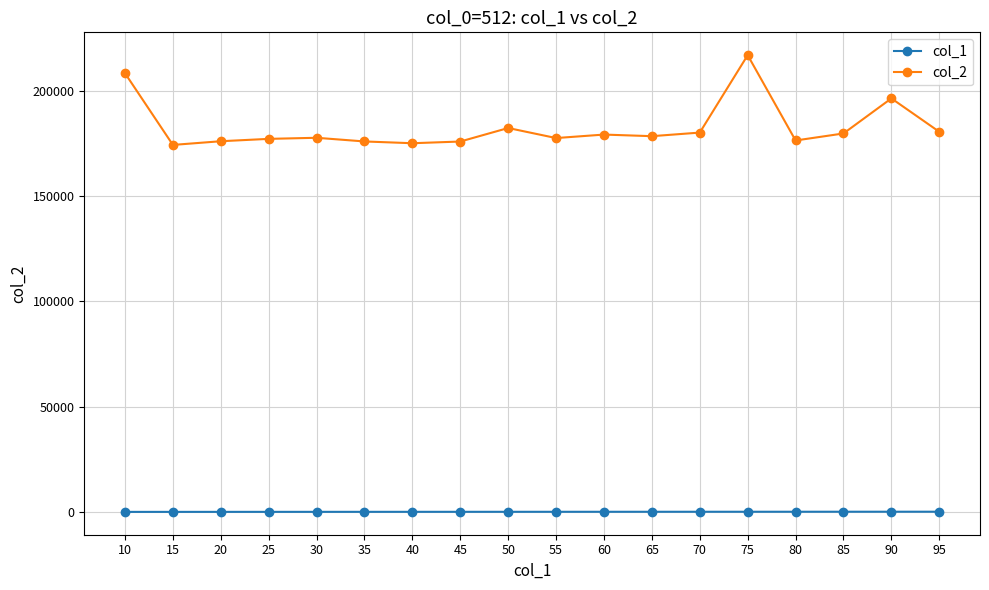

Which series has the largest range (max minus min)?

col_2